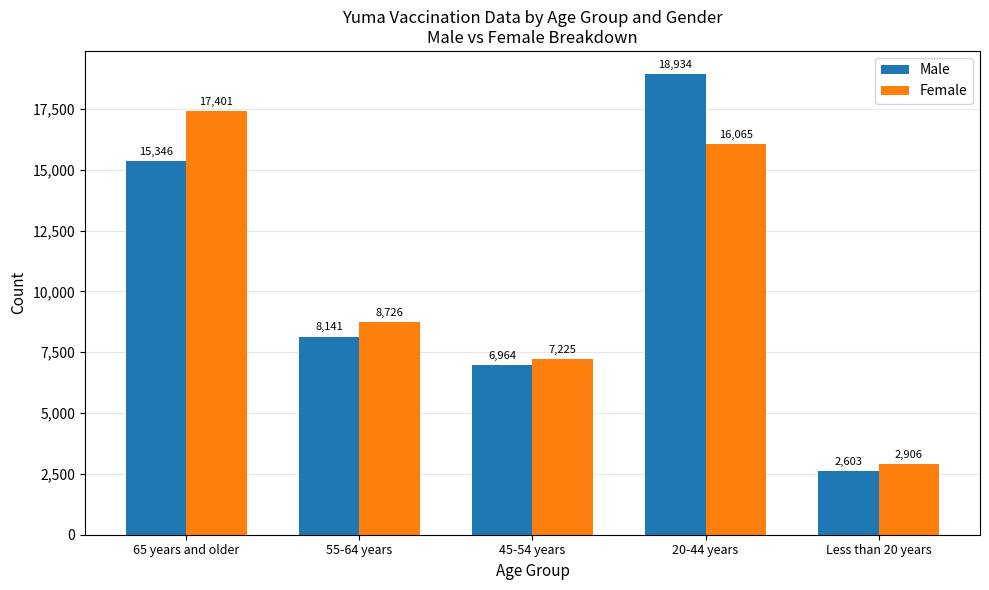

List the labels in order of Female value, largest first.

65 years and older, 20-44 years, 55-64 years, 45-54 years, Less than 20 years